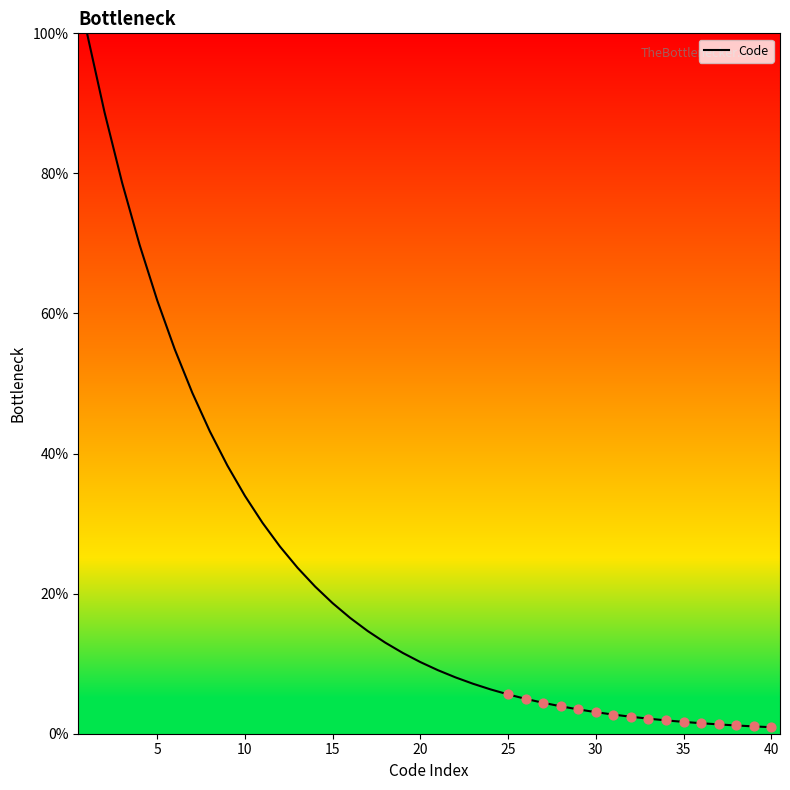

What is the maximum value shown in the chart?

100.0